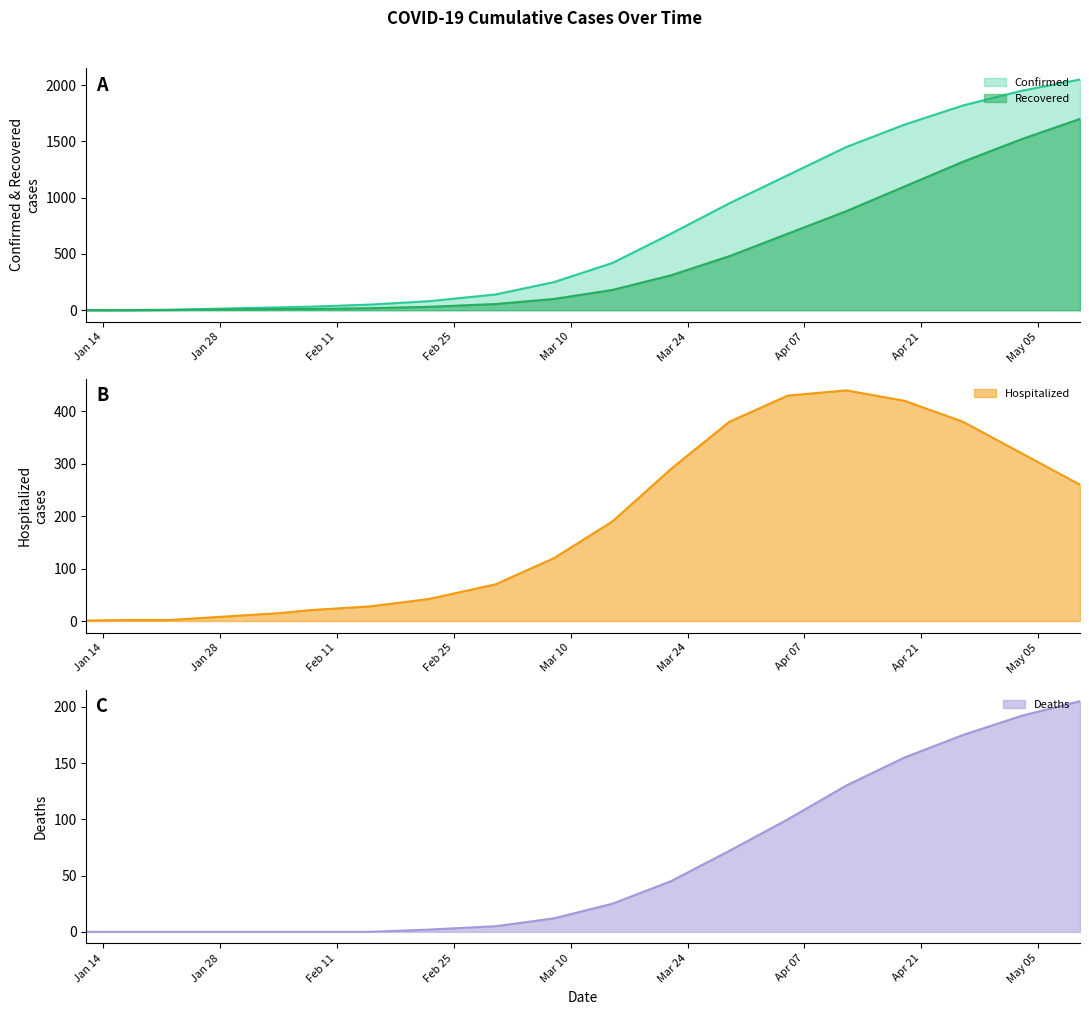

Rank the series at 01/12/2020 from highest to lowest value.

Confirmed, Hospitalized, Recovered, Deaths